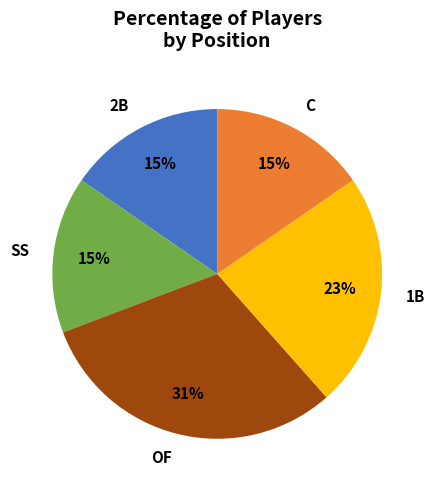

To the nearest percent, what is the average slice percentage?

20%